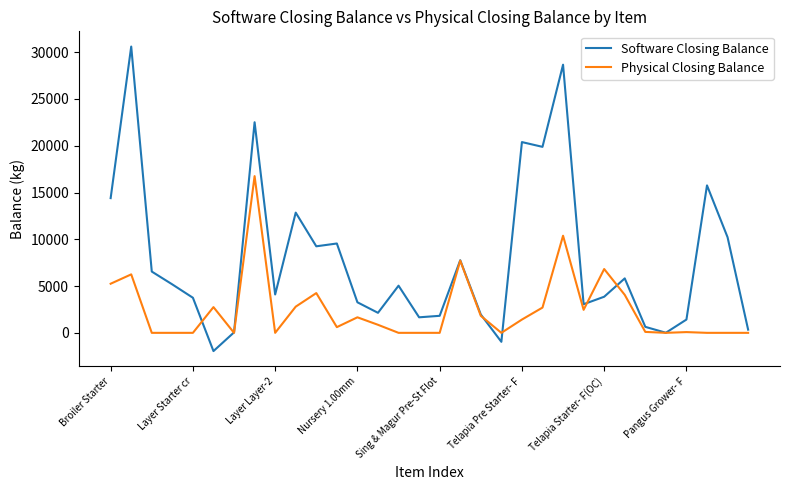

Which series has the largest total across all categories?

Software Closing Balance